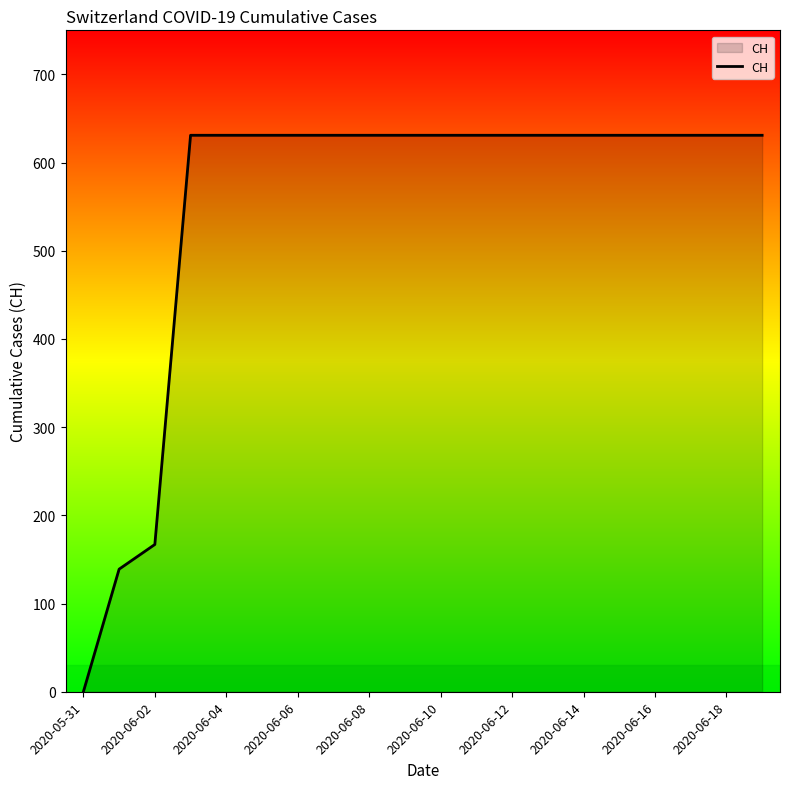

What is the difference between the maximum and minimum values?

631